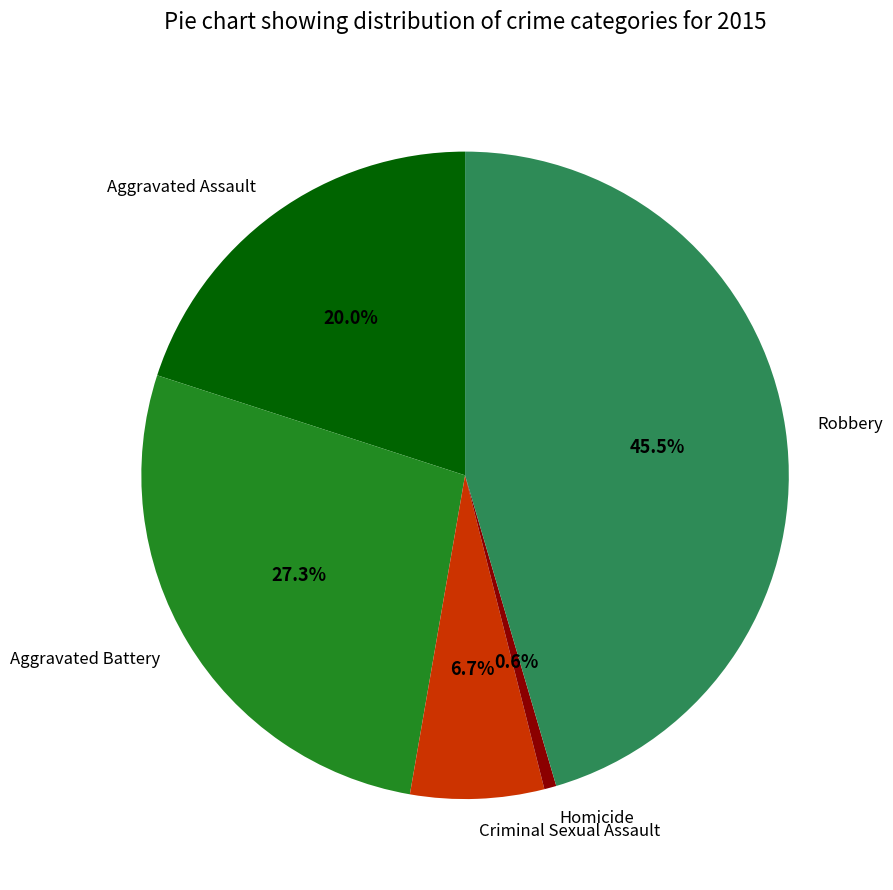

What is the smallest slice in the pie chart?

Homicide